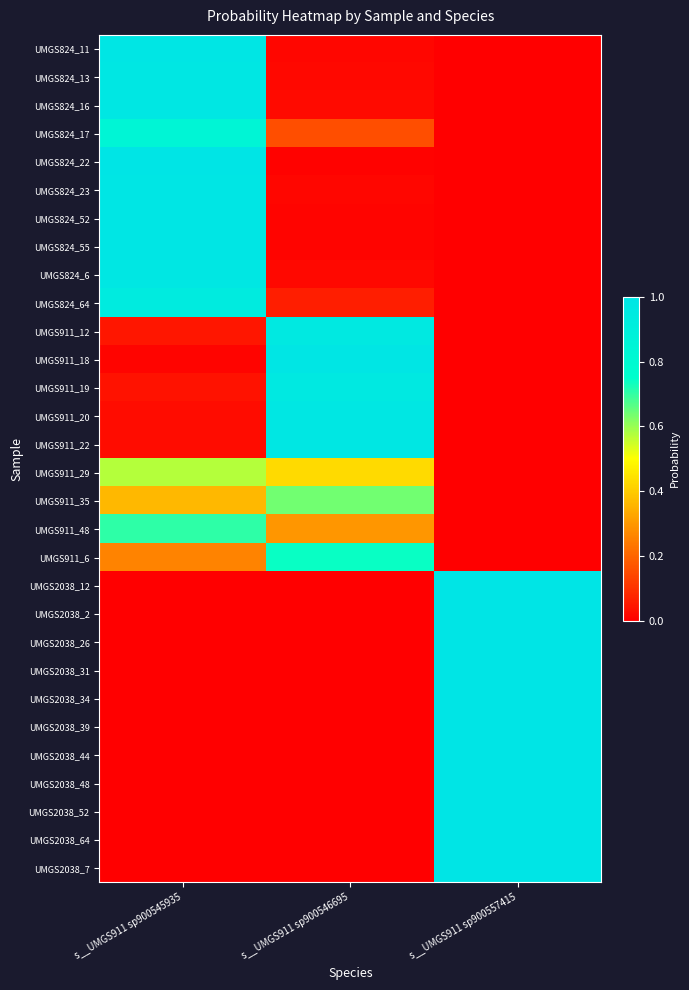

What is the spread (max minus min) of values at s__UMGS911 sp900557415?

1.0